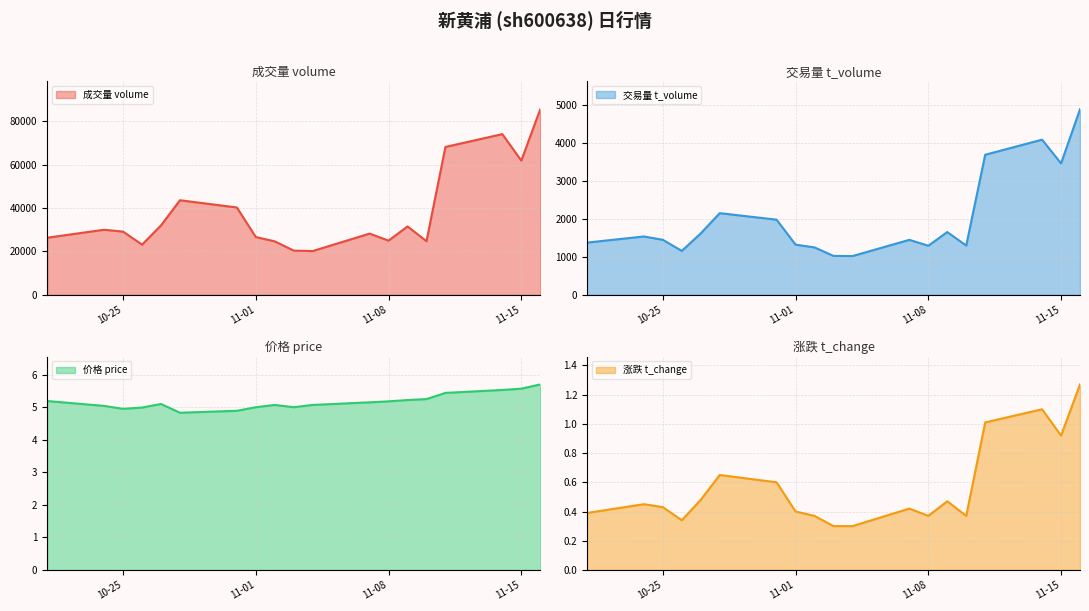

Does the chart display data point markers on the line(s)?

No